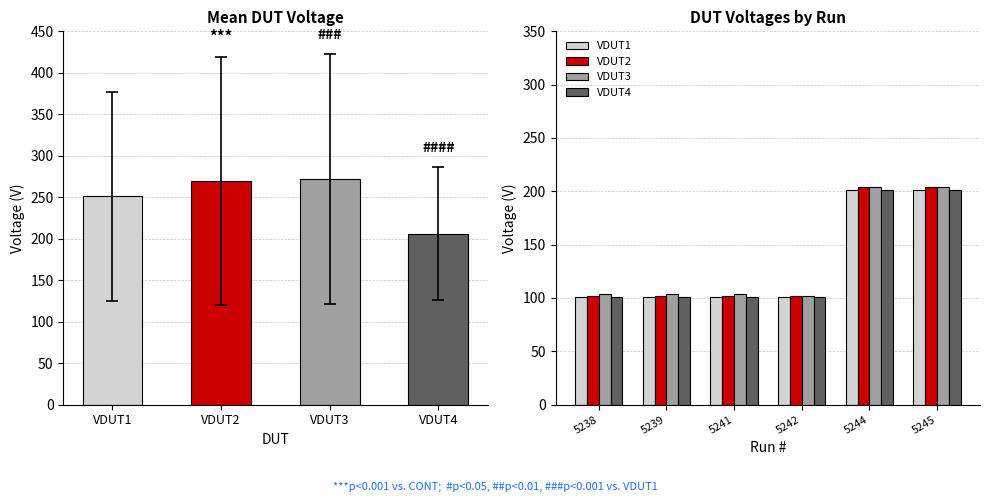

The VDUT4 series shows 62 at 5239. True or false?

False